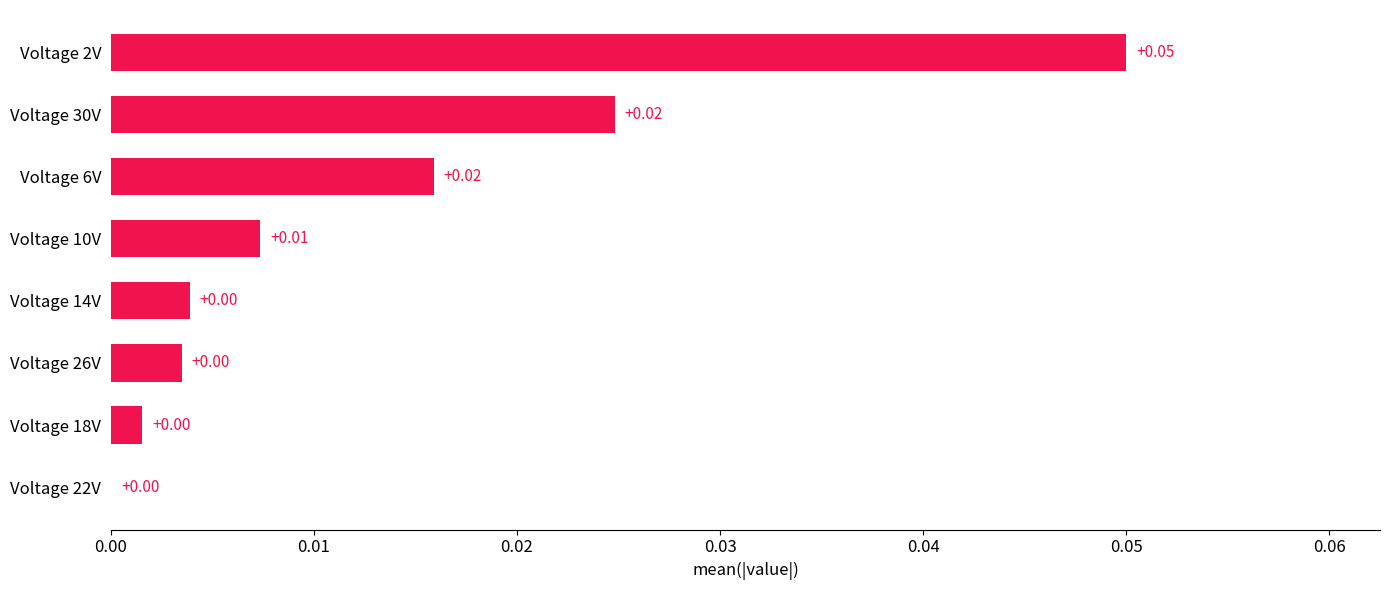

Which has a higher value, Voltage 30V or Voltage 14V?

Voltage 30V